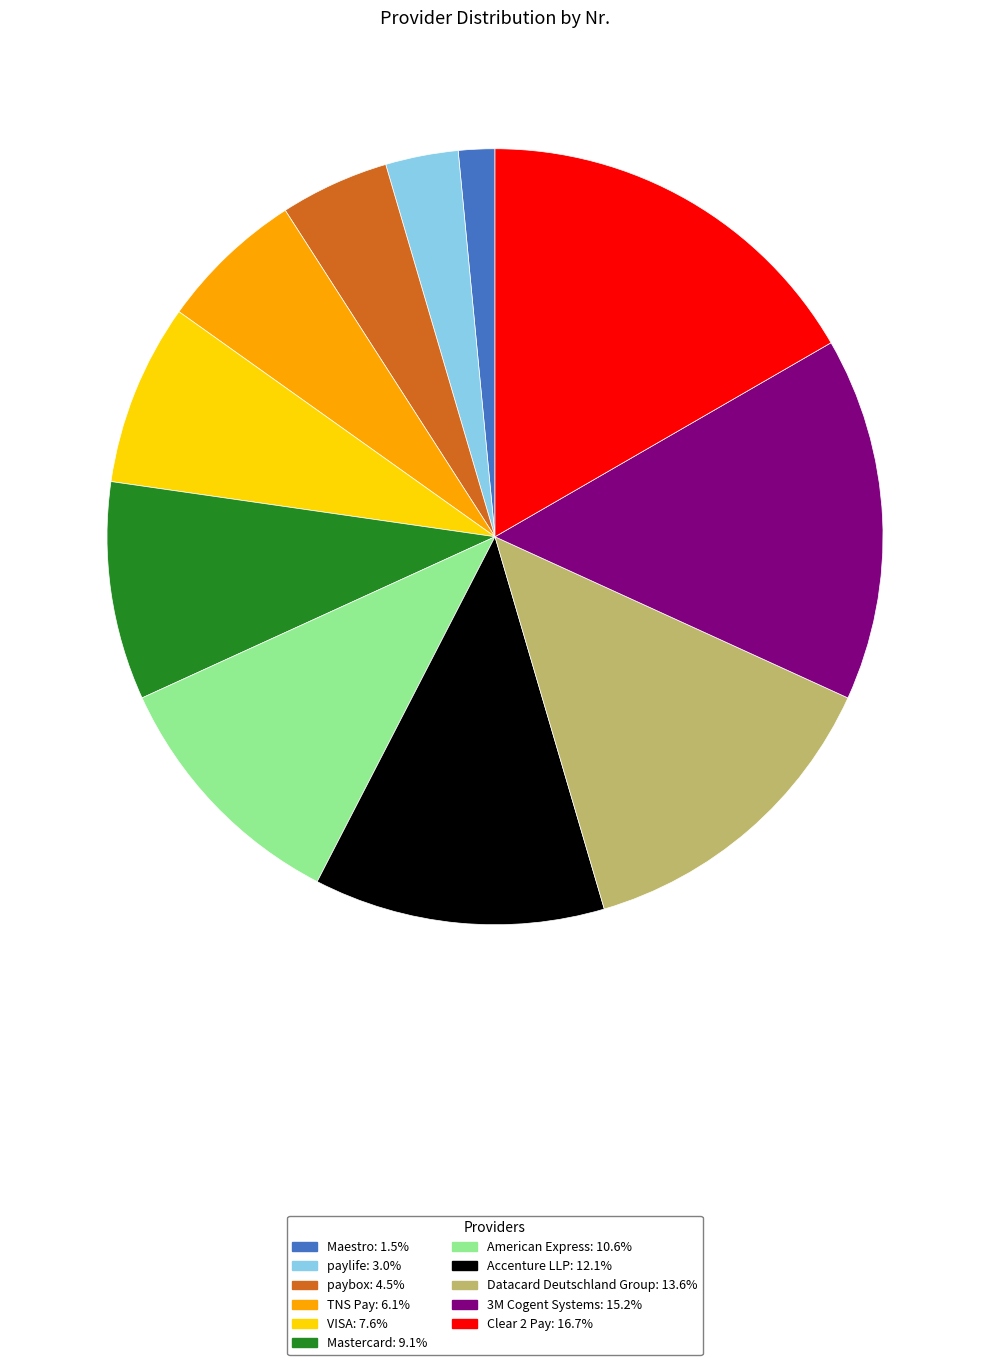

Rank the categories by value from highest to lowest.

Clear 2 Pay, 3M Cogent Systems, Datacard Deutschland Group, Accenture LLP, American Express, Mastercard, VISA, TNS Pay, paybox, paylife, Maestro